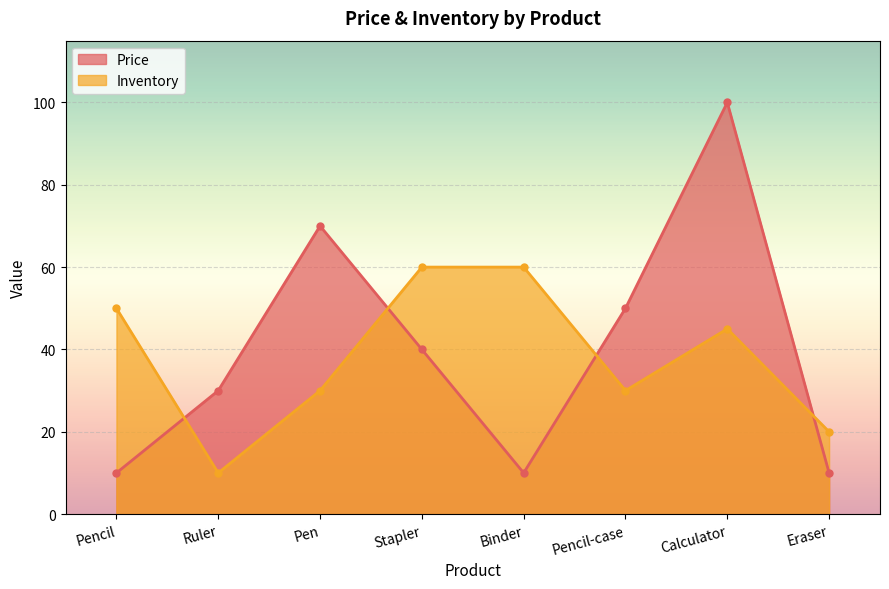

How many lines are shown in the chart?

2